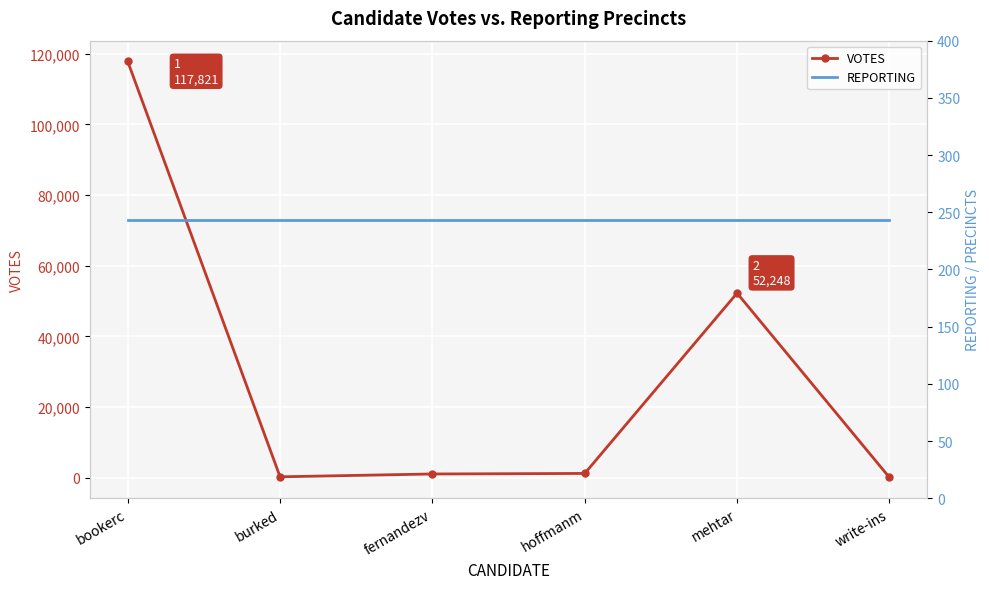

Where is VOTES nearest to the value 58952?

mehtar